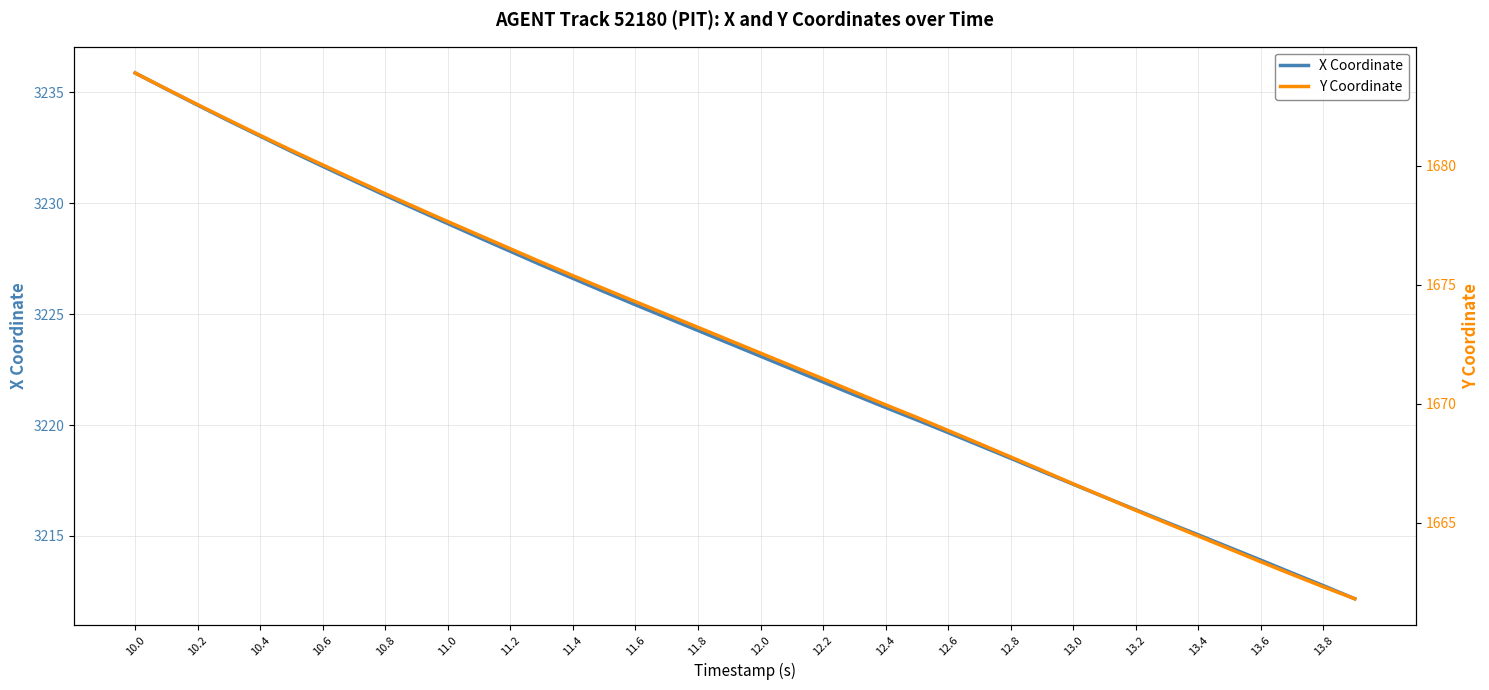

What is the highest value of the X Coordinate series?

3235.9